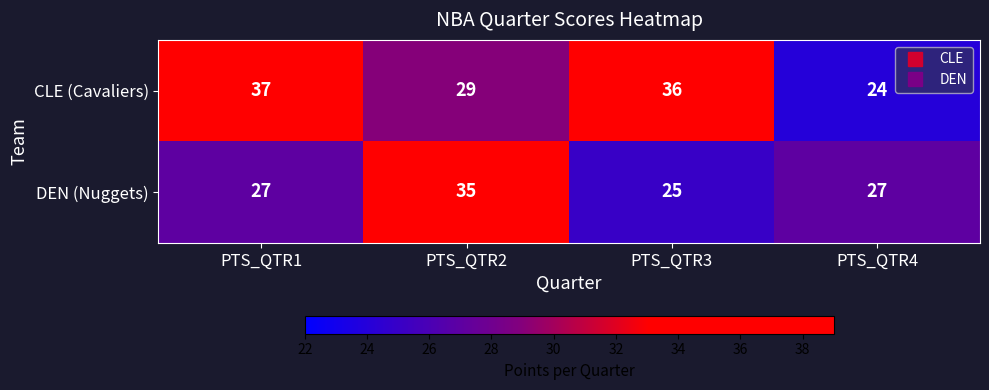

What is the total value across all series at PTS_QTR1?

64